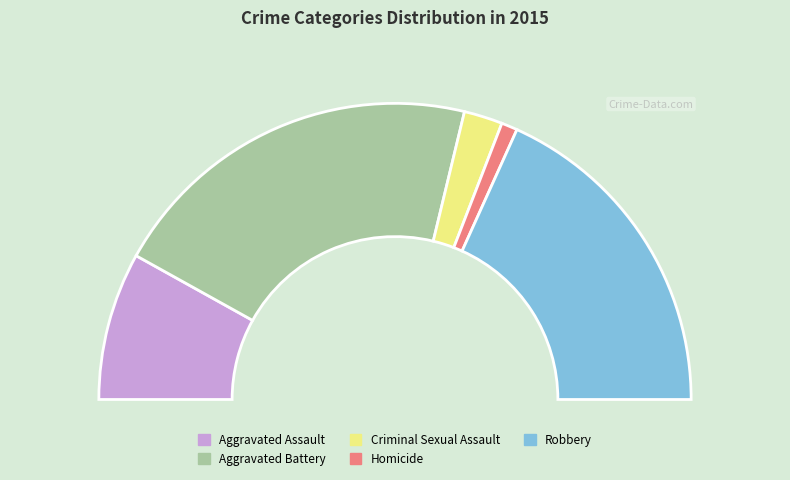

What percentage is the Aggravated Assault slice, to the nearest percent?

16%